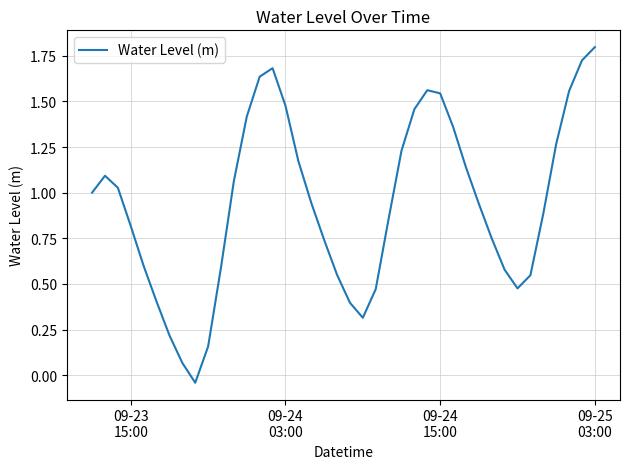

Count the number of categories in the chart.

40